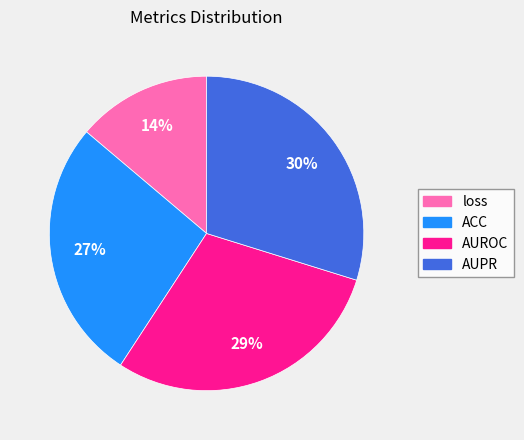

Does any single category account for the majority?

No